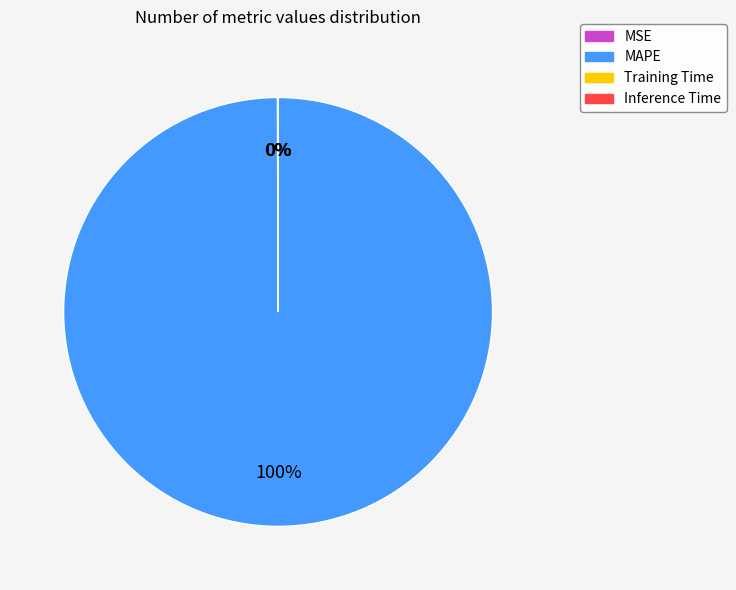

Is there any slice that represents more than half of the pie?

Yes